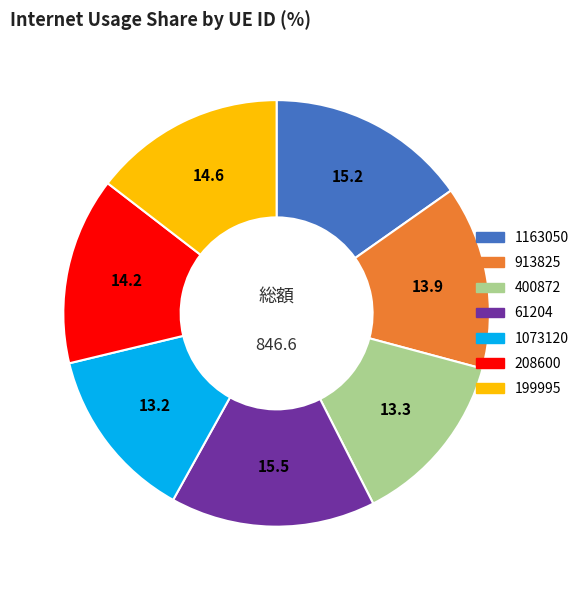

Approximately how many times larger is the value at 208600 compared to 199995?

1.0